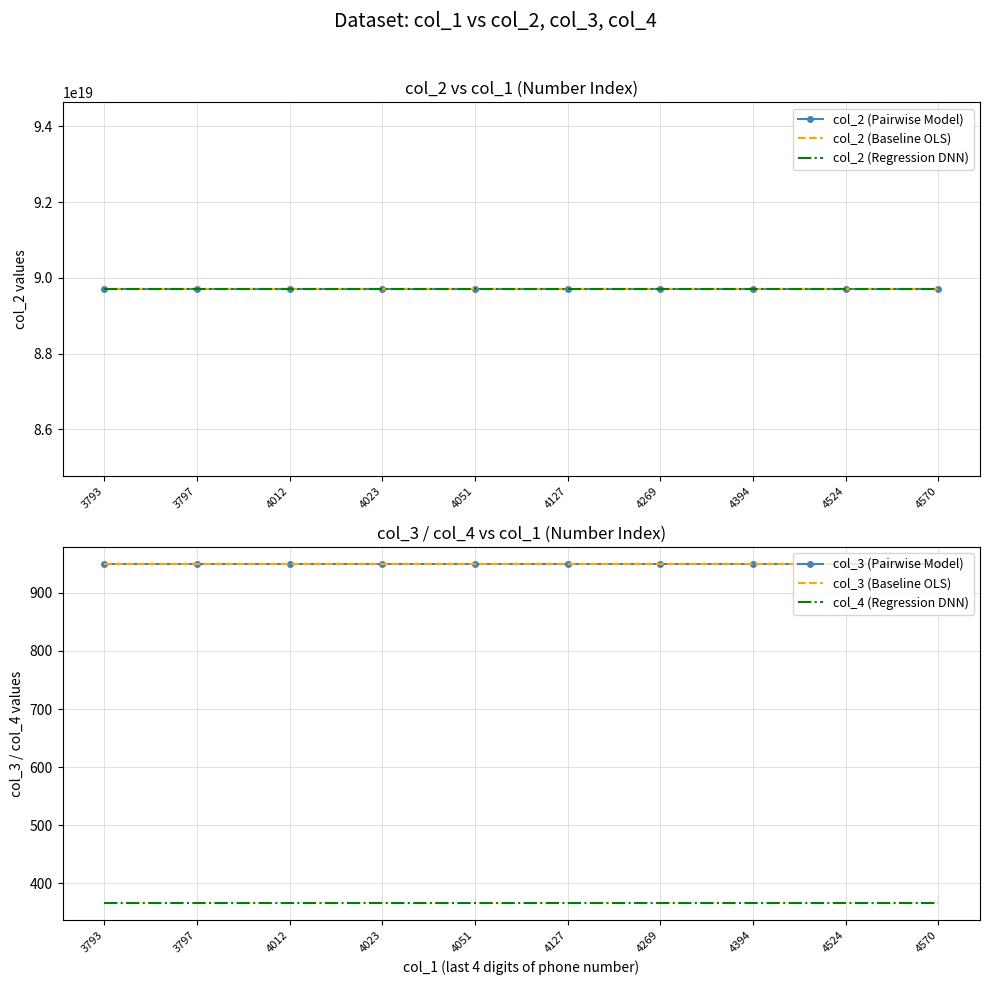

Count the number of categories in the chart.

10